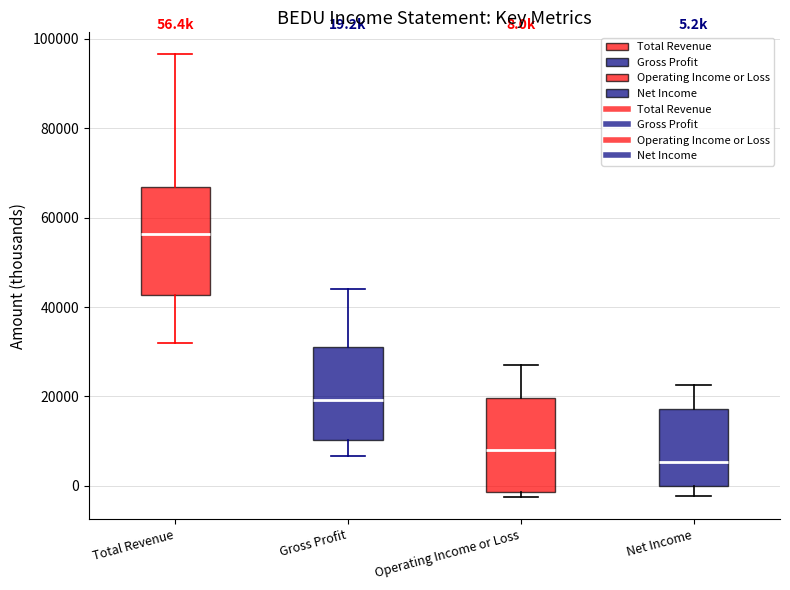

Which box has the lowest median line?

Net Income